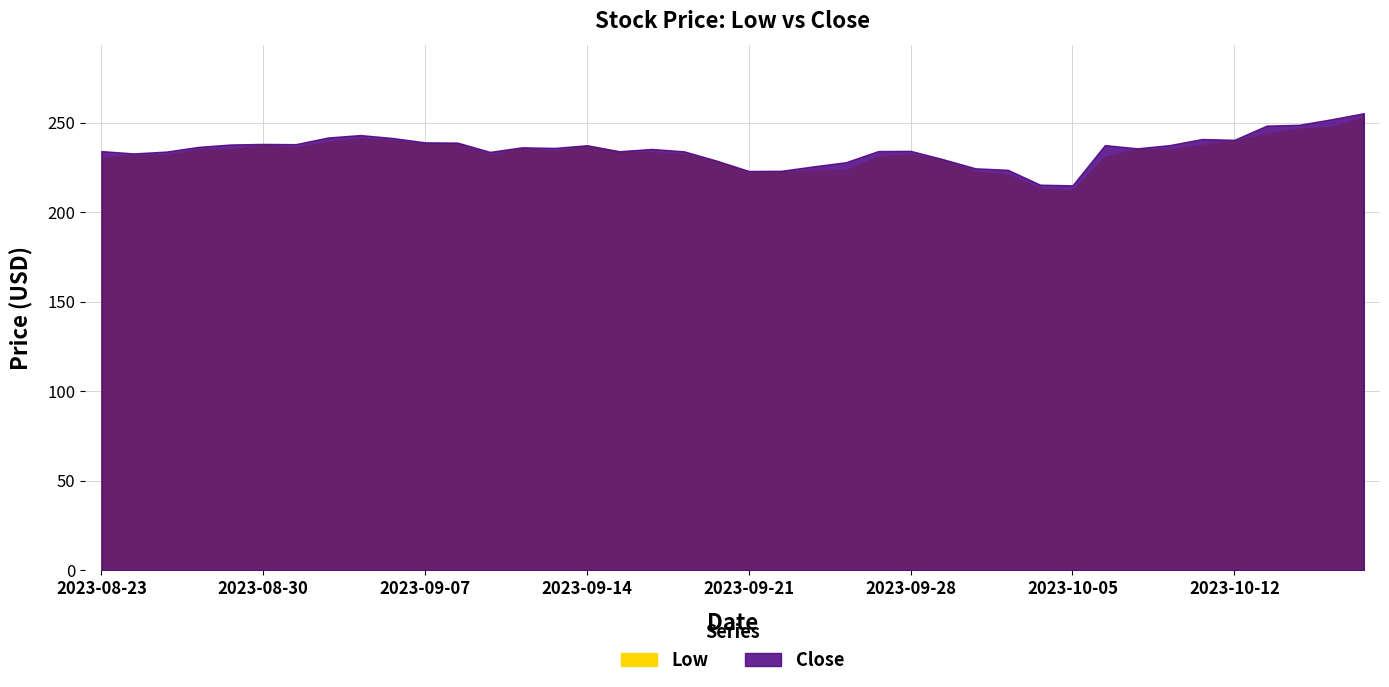

What position from the left is 2023-08-24?

2